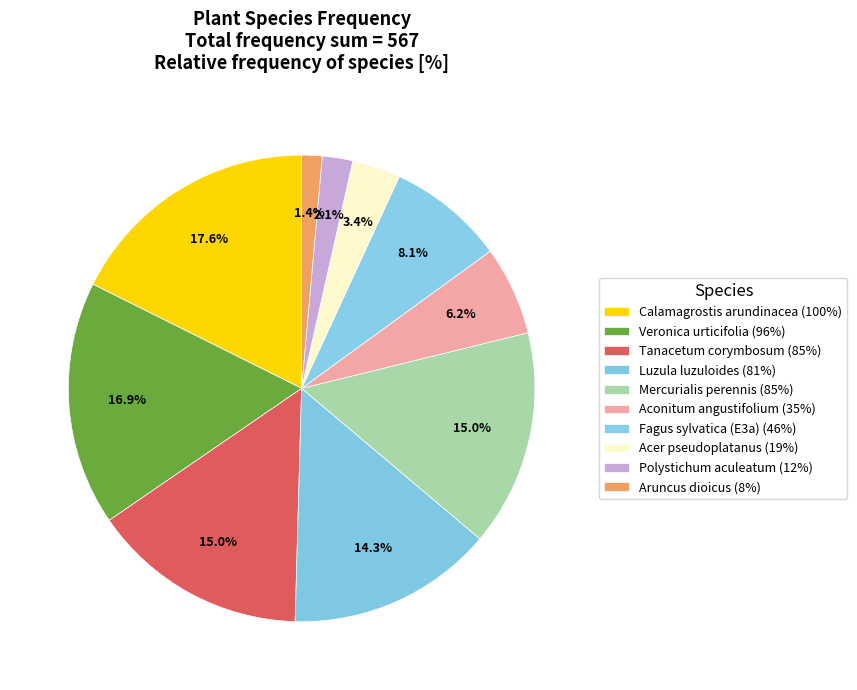

How many slices are in this pie chart?

10